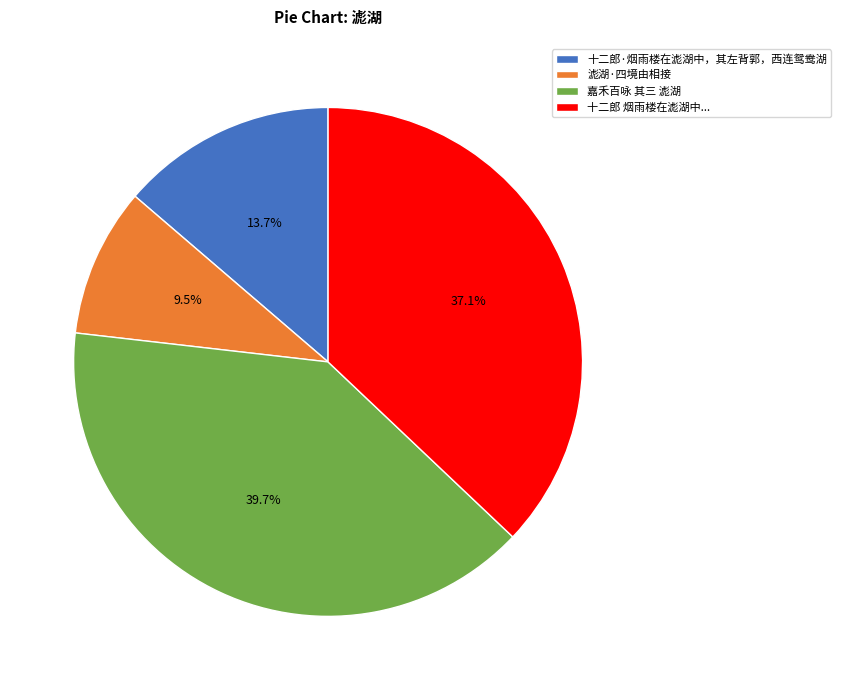

Is it true that 滮湖·四境由相接 is 23% of the pie?

False